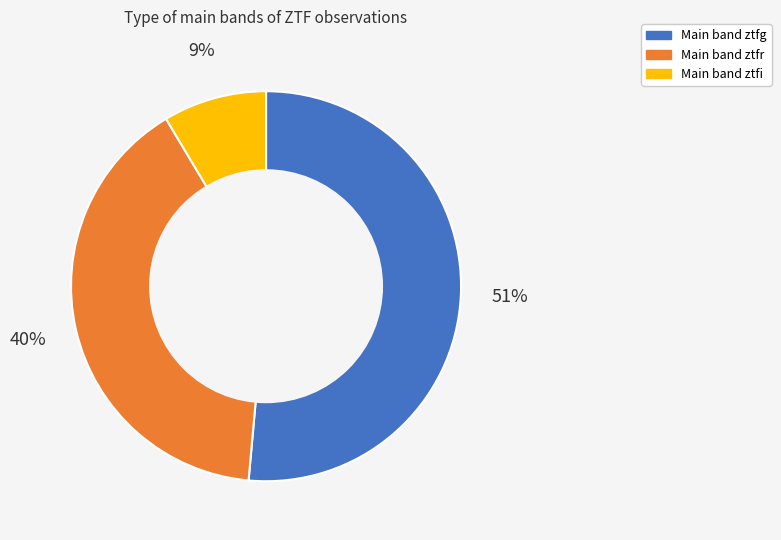

Is there any slice that represents more than half of the pie?

Yes